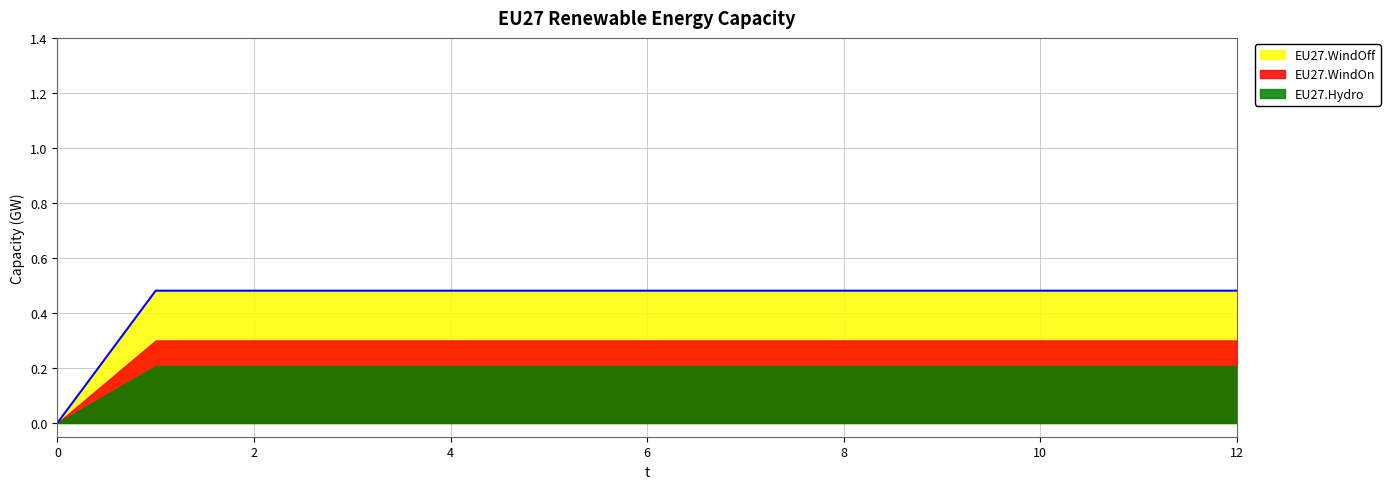

At which category is the sum across all series the highest?

1